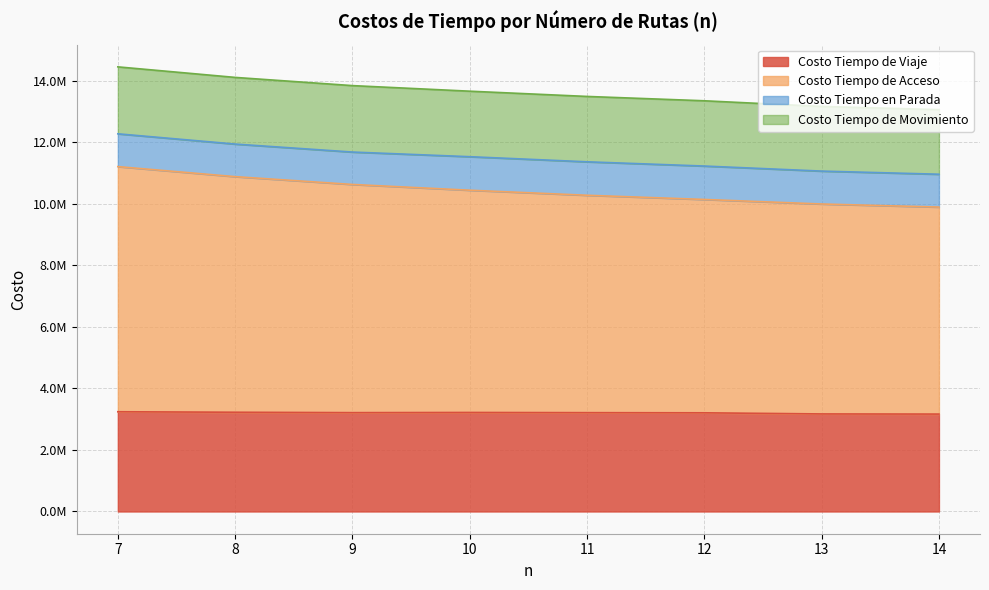

What is the difference between the Costo Tiempo de Acceso values at 11 and 10?

164108.9